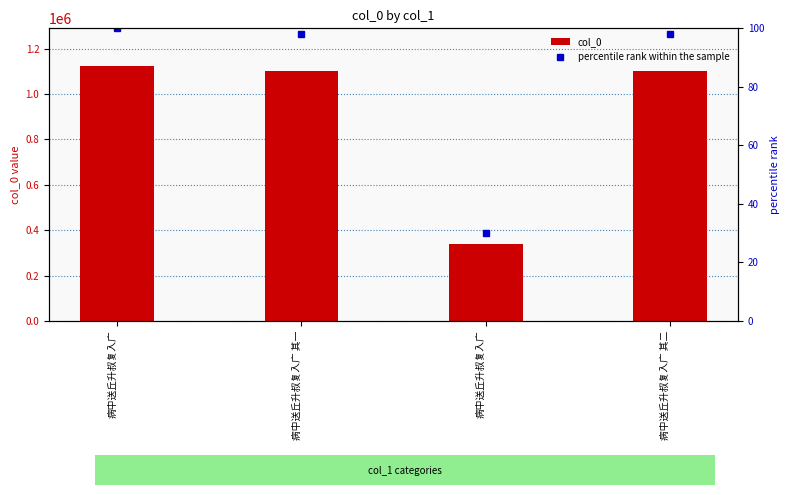

Reading right to left, what are all the values shown in this chart?

col_0: 病中送丘升叔复入广 其二=1100121.0	病中送丘升叔复入广=337952.0	病中送丘升叔复入广 其一=1100120.0	病中送丘升叔复入广=1121215.0
percentile rank within the sample: 病中送丘升叔复入广 其二=98.1	病中送丘升叔复入广=30.1	病中送丘升叔复入广 其一=98.1	病中送丘升叔复入广=100.0